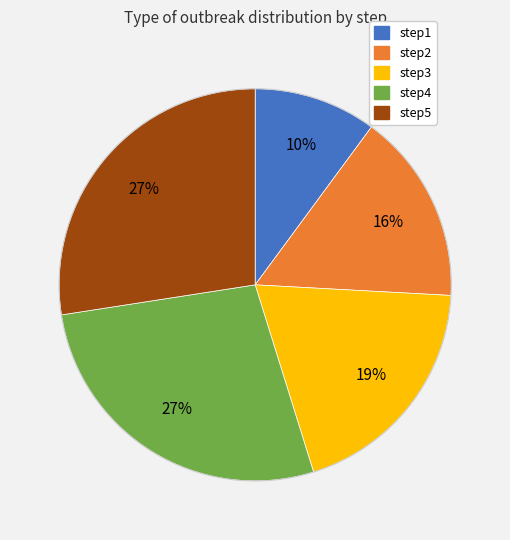

Count the number of slices in the pie.

5